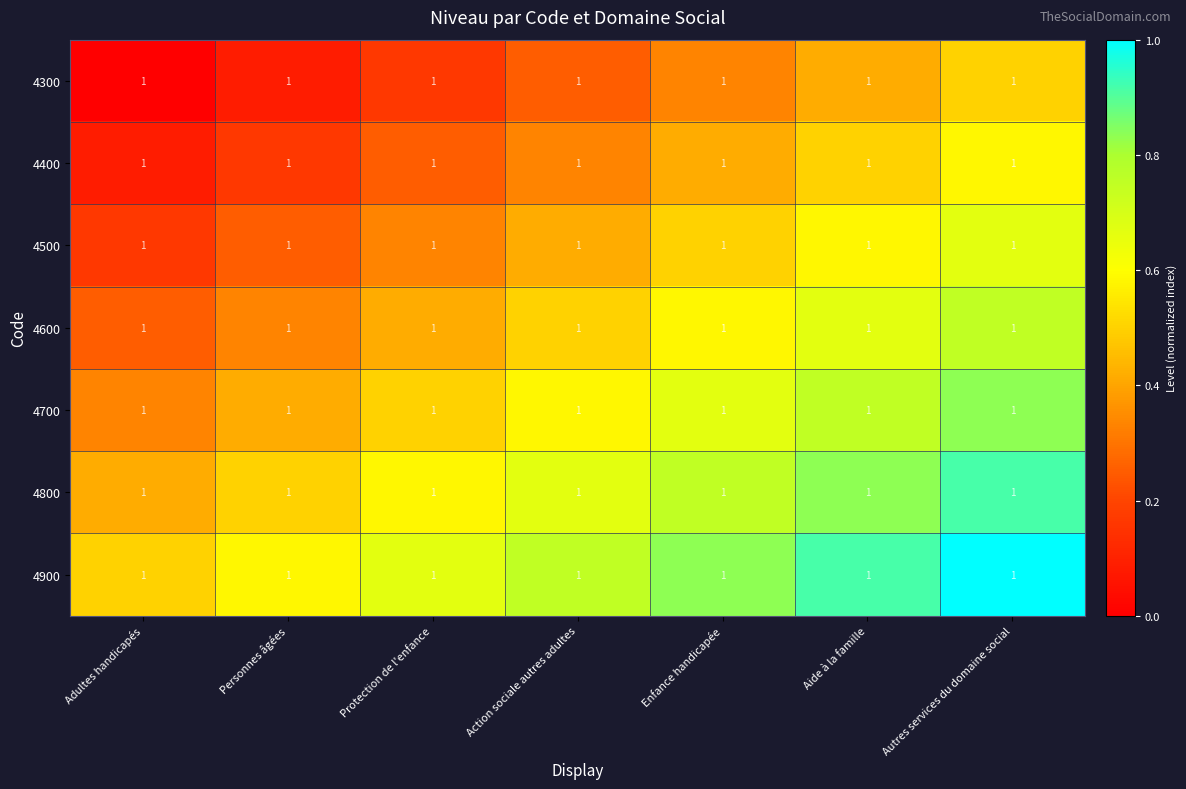

Reading left to right, extract all data points from this chart.

4300: Adultes handicapés=1.0	Personnes âgées=1.0	Protection de l'enfance=1.0	Action sociale autres adultes=1.0	Enfance handicapée=1.0	Aide à la famille=1.0	Autres services du domaine social=1.0
4400: Adultes handicapés=1.0	Personnes âgées=1.0	Protection de l'enfance=1.0	Action sociale autres adultes=1.0	Enfance handicapée=1.0	Aide à la famille=1.0	Autres services du domaine social=1.0
4500: Adultes handicapés=1.0	Personnes âgées=1.0	Protection de l'enfance=1.0	Action sociale autres adultes=1.0	Enfance handicapée=1.0	Aide à la famille=1.0	Autres services du domaine social=1.0
4600: Adultes handicapés=1.0	Personnes âgées=1.0	Protection de l'enfance=1.0	Action sociale autres adultes=1.0	Enfance handicapée=1.0	Aide à la famille=1.0	Autres services du domaine social=1.0
4700: Adultes handicapés=1.0	Personnes âgées=1.0	Protection de l'enfance=1.0	Action sociale autres adultes=1.0	Enfance handicapée=1.0	Aide à la famille=1.0	Autres services du domaine social=1.0
4800: Adultes handicapés=1.0	Personnes âgées=1.0	Protection de l'enfance=1.0	Action sociale autres adultes=1.0	Enfance handicapée=1.0	Aide à la famille=1.0	Autres services du domaine social=1.0
4900: Adultes handicapés=1.0	Personnes âgées=1.0	Protection de l'enfance=1.0	Action sociale autres adultes=1.0	Enfance handicapée=1.0	Aide à la famille=1.0	Autres services du domaine social=1.0